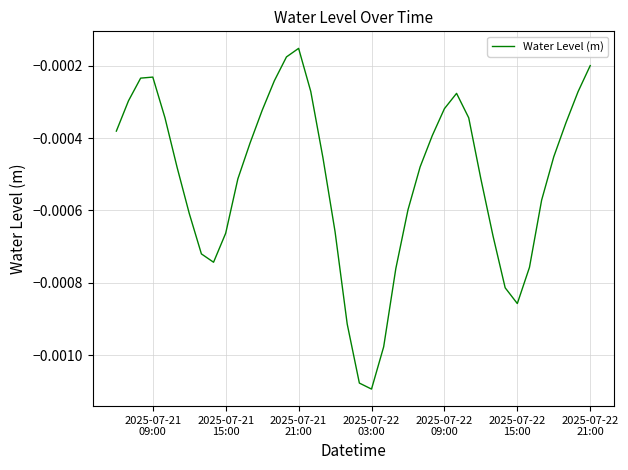

How many categories are shown in the chart?

40